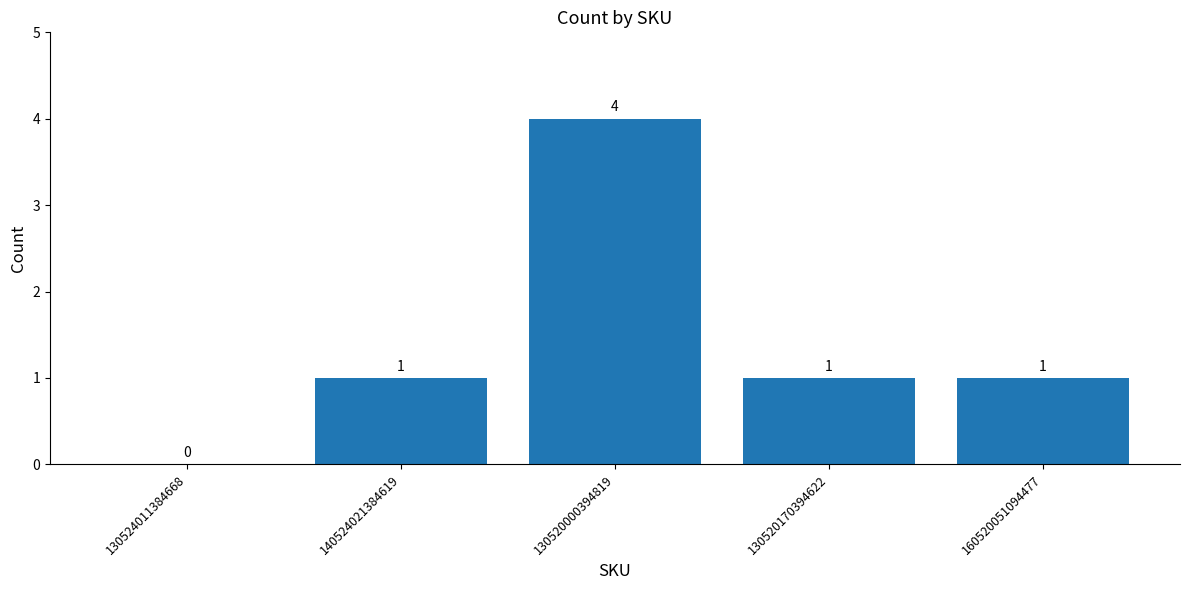

What value does the data have at 130520000394819?

4